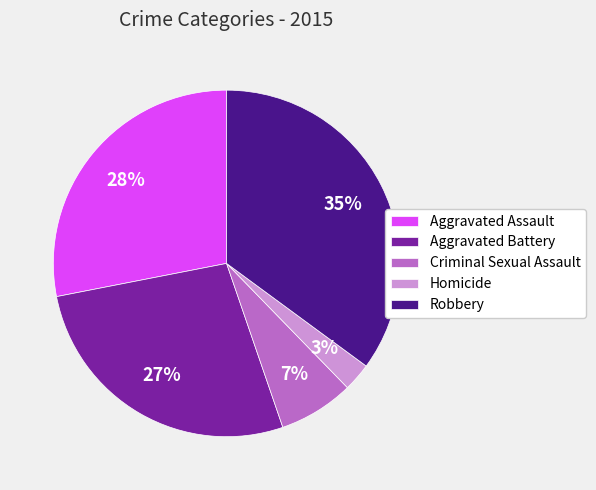

Does Criminal Sexual Assault represent more than half of the total?

No